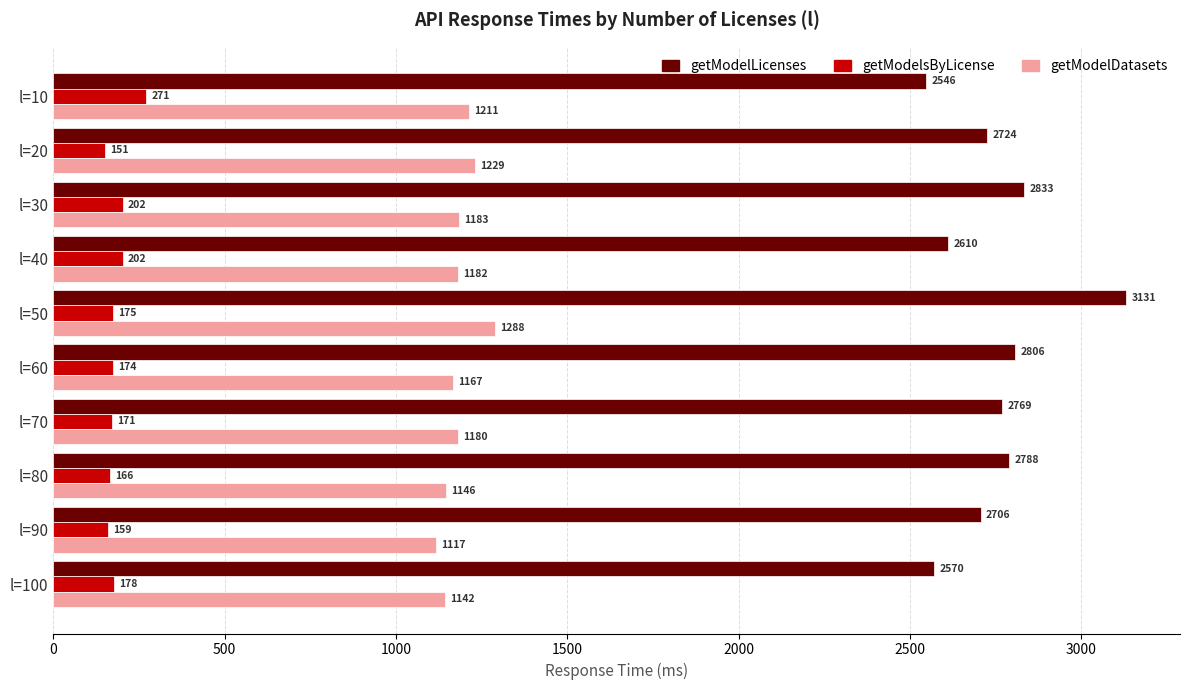

Read the getModelsByLicense value at l=50.

174.6